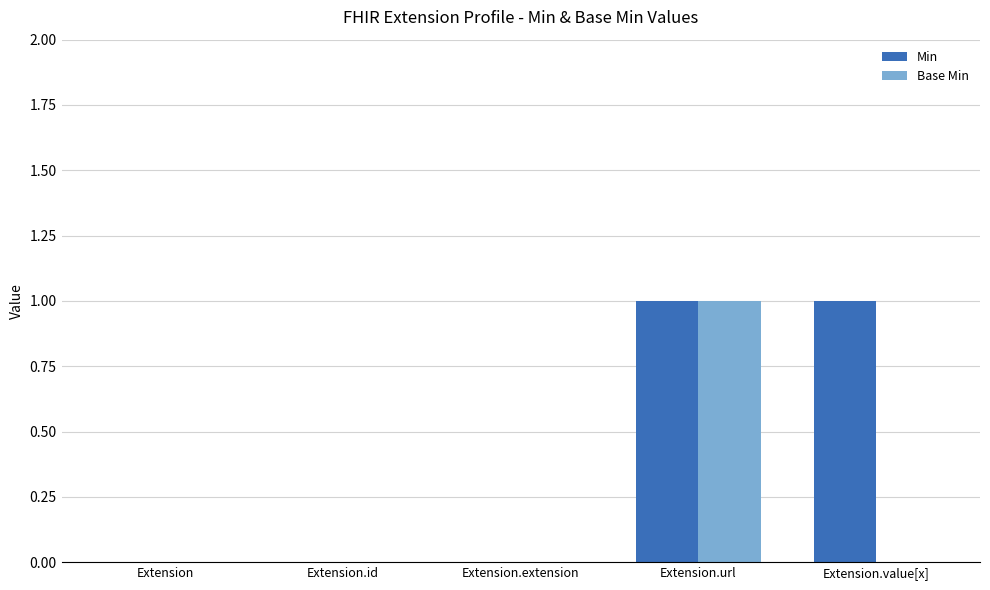

Between Extension.extension and Extension.value[x], which series saw the biggest shift?

Min